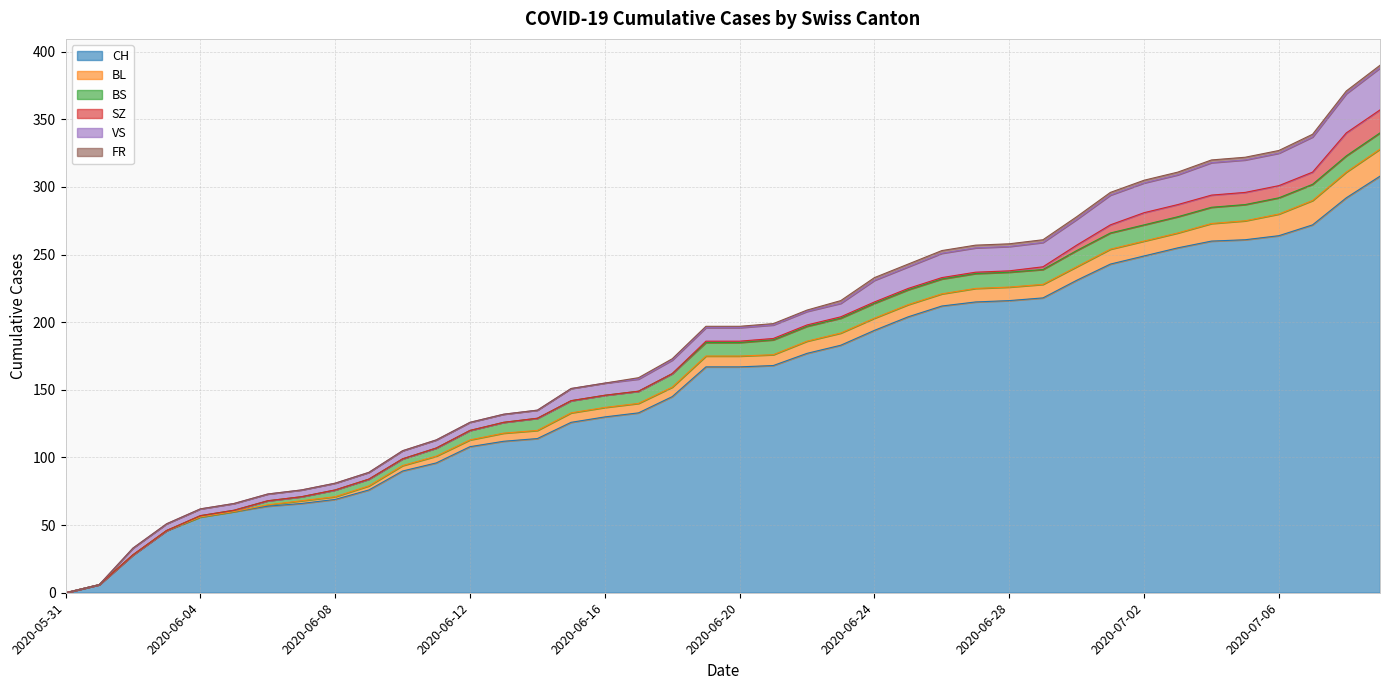

What is the value of the BS point at the 29th from the left?

11